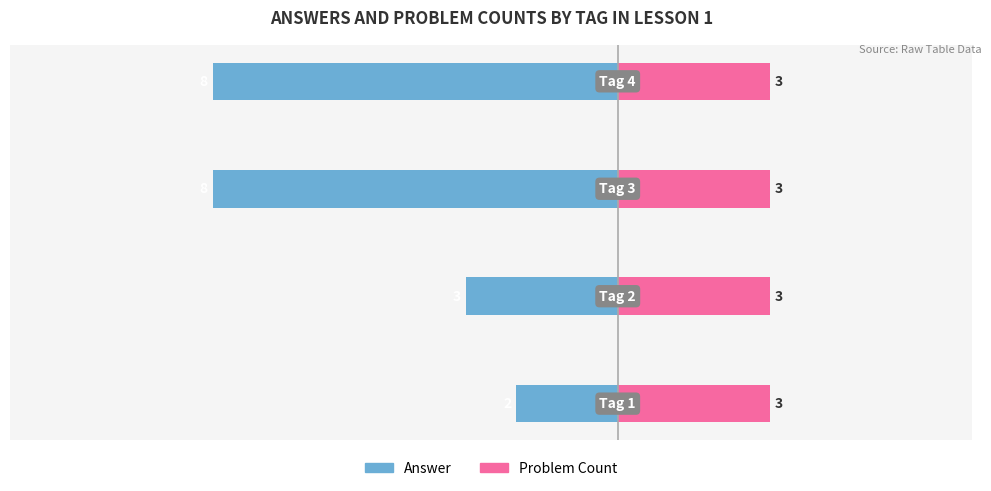

What are all the series names shown in the legend?

Answer, Problem Count